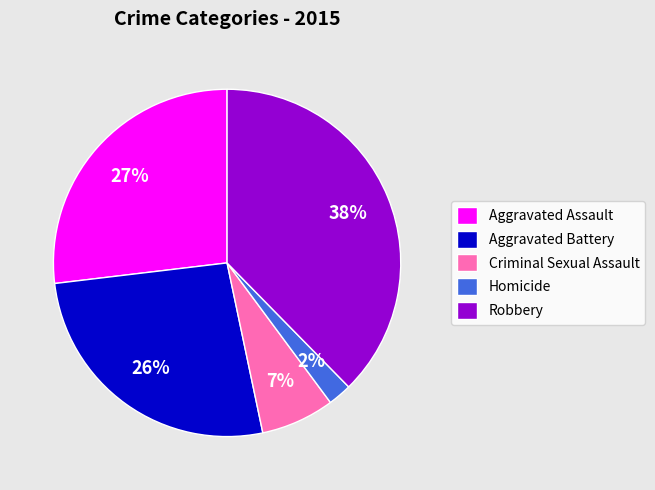

To the nearest percent, what is the combined percentage of Aggravated Battery and Aggravated Assault?

53%